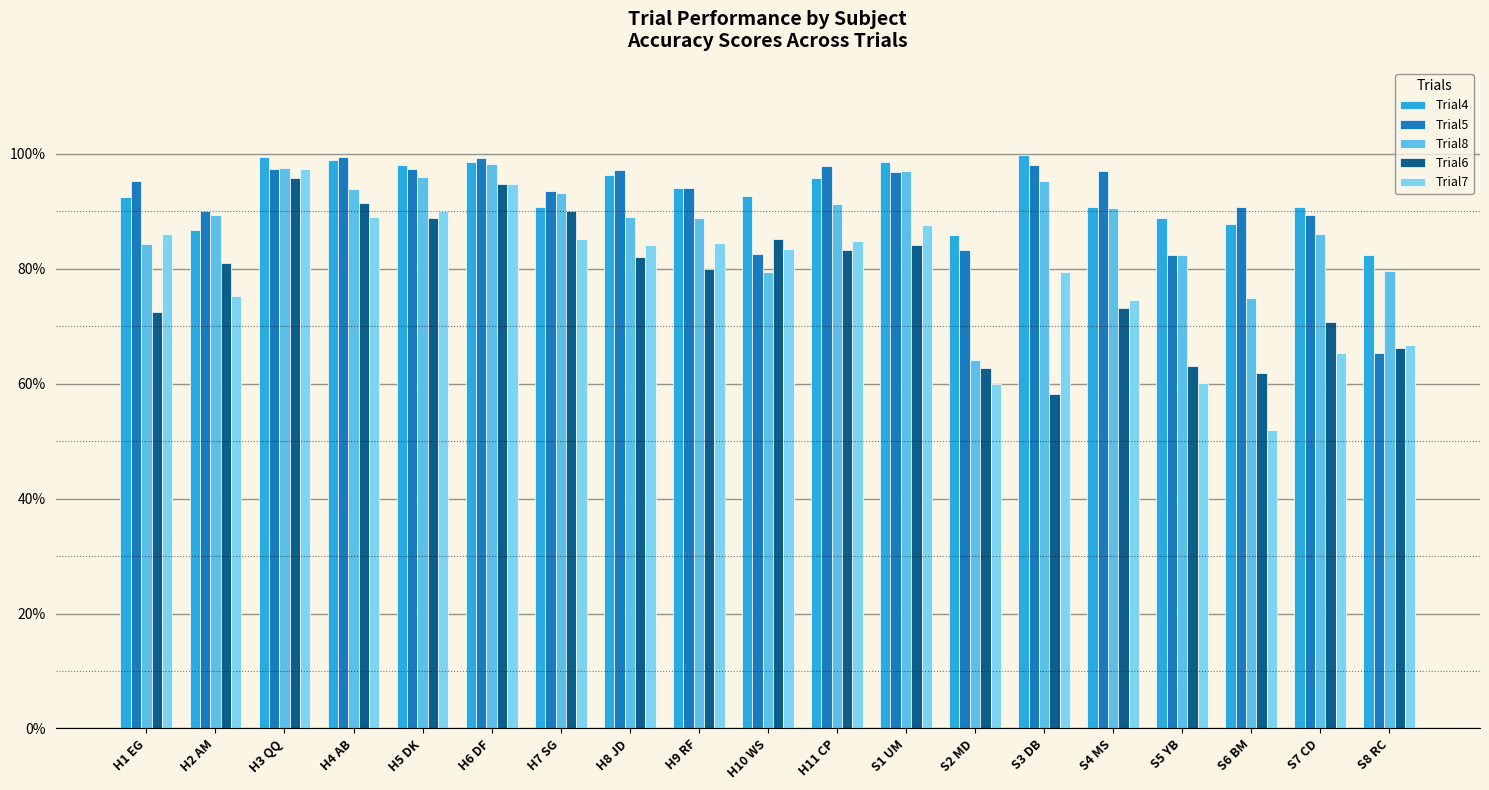

Rank the categories by Trial4 value from lowest to highest.

S8 RC, S2 MD, H2 AM, S6 BM, S5 YB, S4 MS, S7 CD, H7 SG, H1 EG, H10 WS, H9 RF, H11 CP, H8 JD, H5 DK, H6 DF, S1 UM, H4 AB, H3 QQ, S3 DB